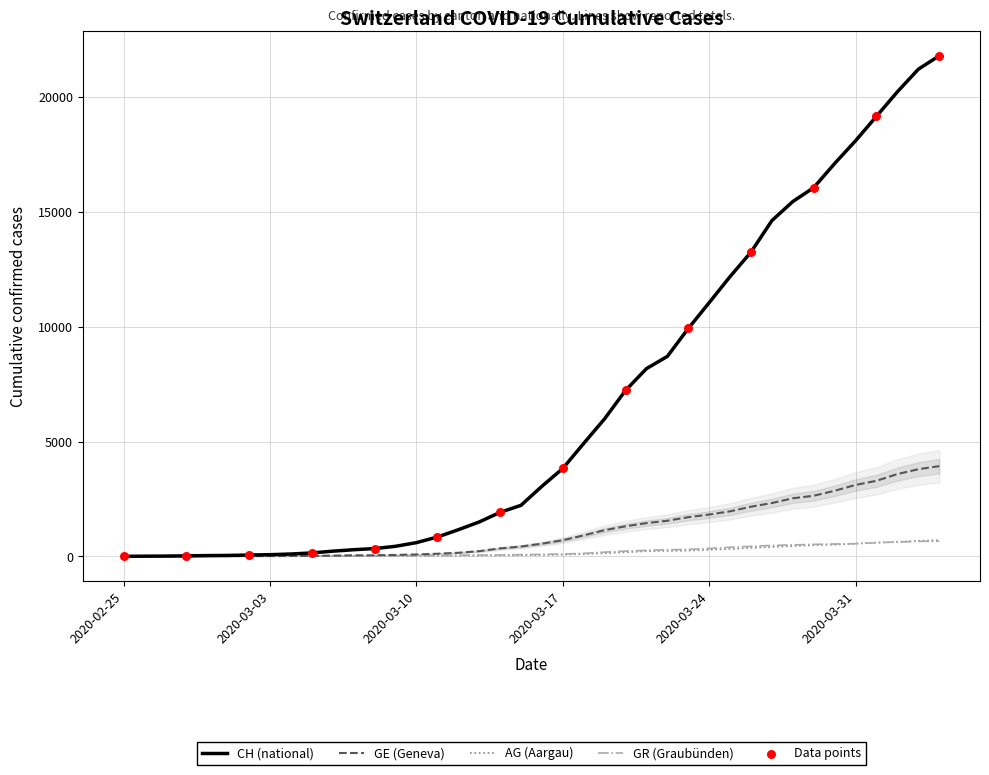

Which series contains the highest Y value?

CH